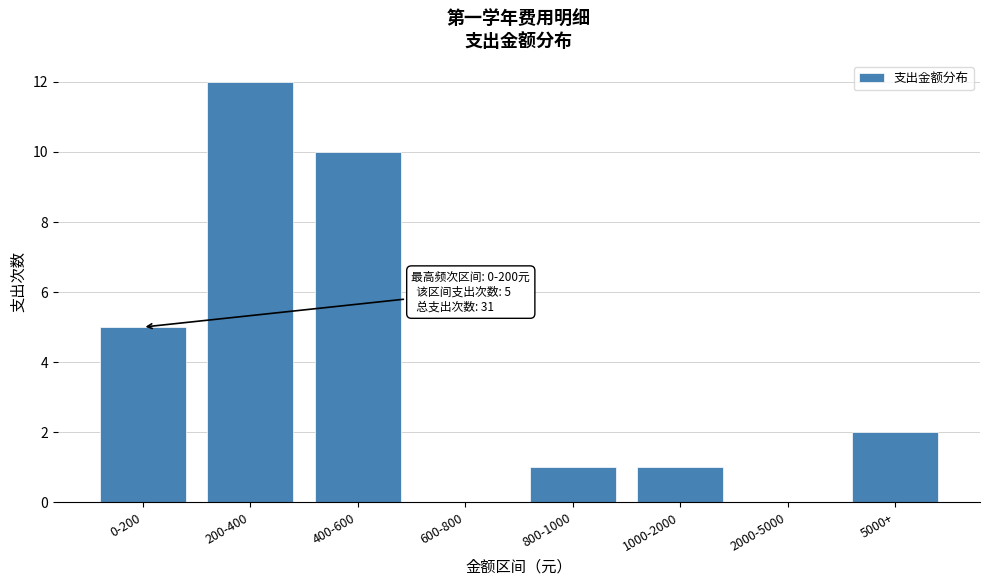

Reading left to right, transcribe all the data shown in this chart.

0-200=5	200-400=12	400-600=10	600-800=0	800-1000=1	1000-2000=1	2000-5000=0	5000+=2